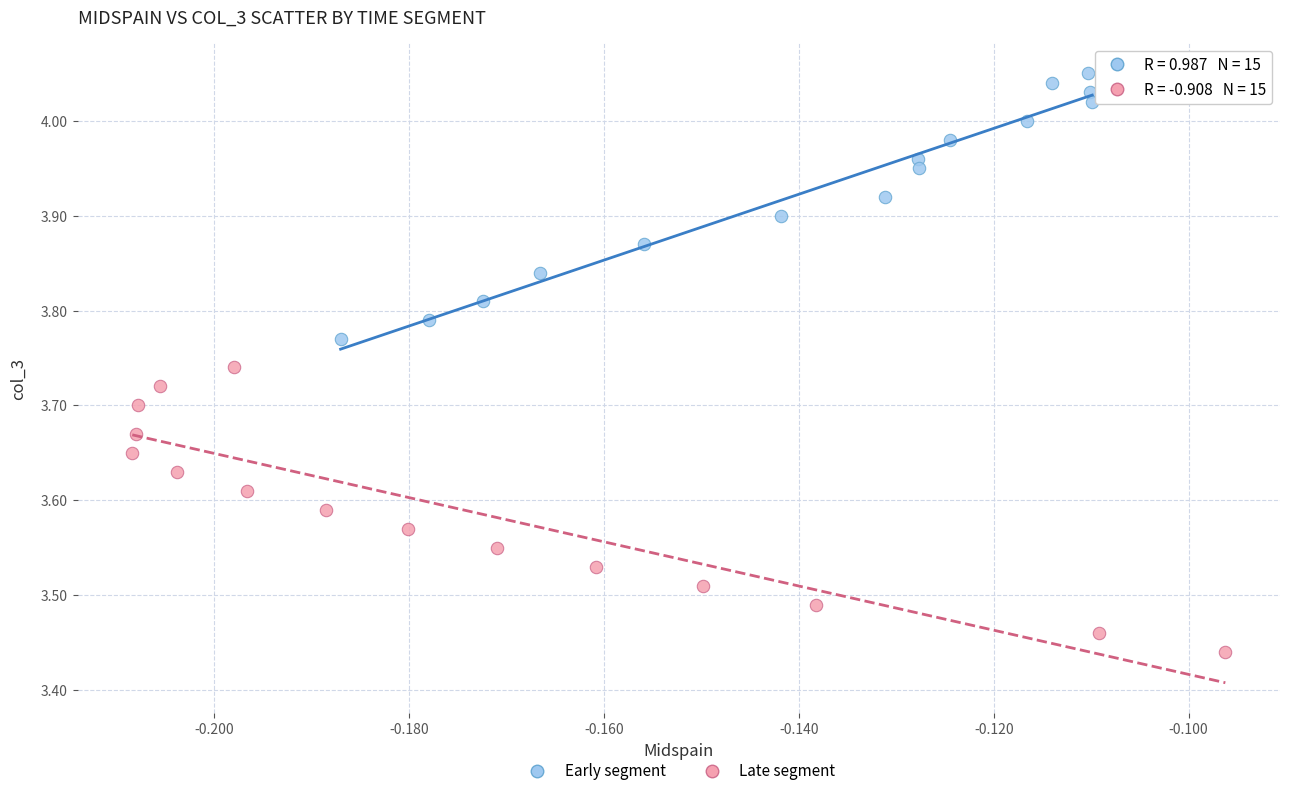

Which series contains the highest Y value?

Early segment